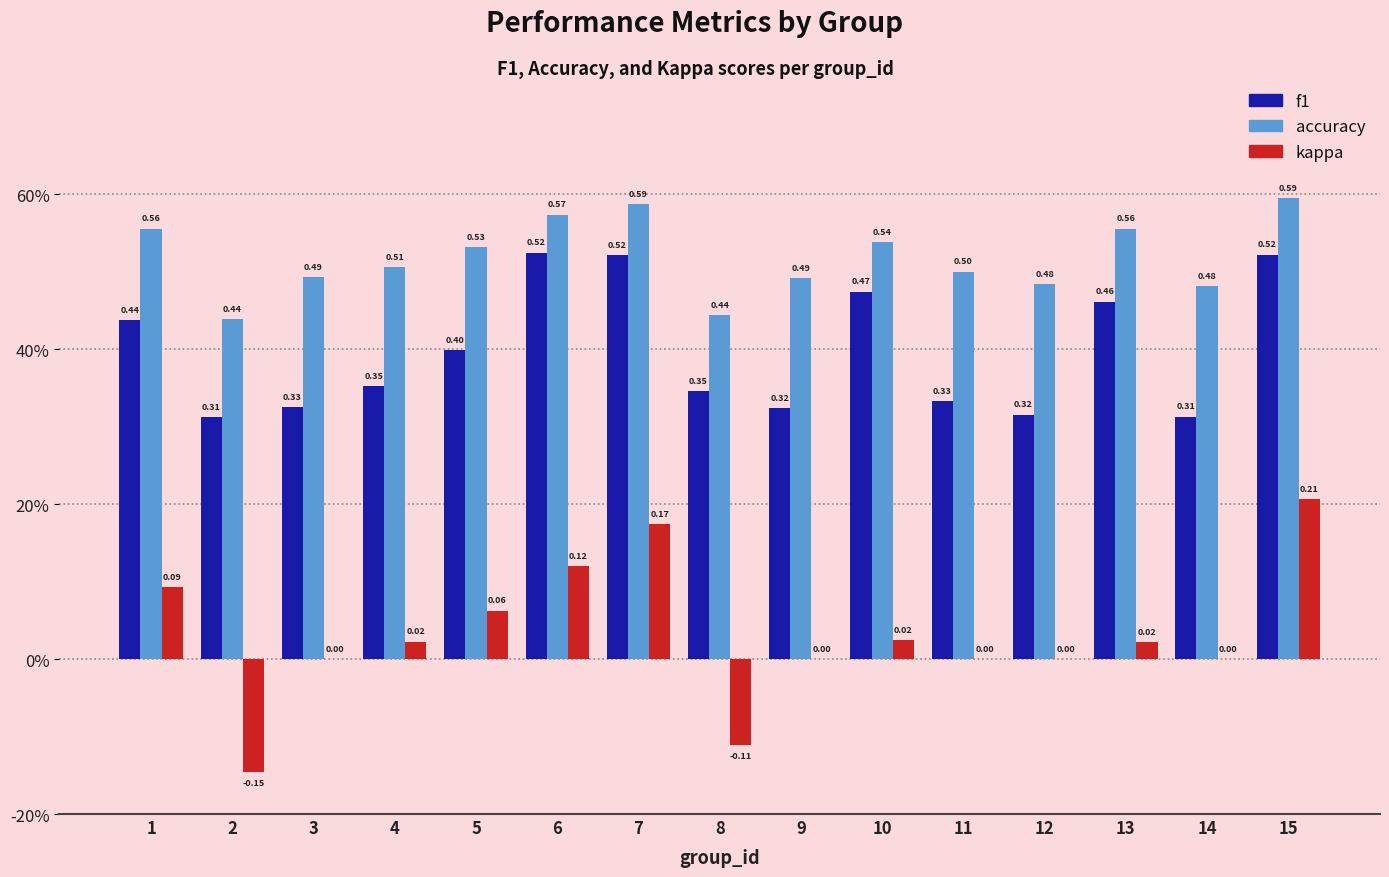

What are all the series names shown in the legend?

f1, accuracy, kappa